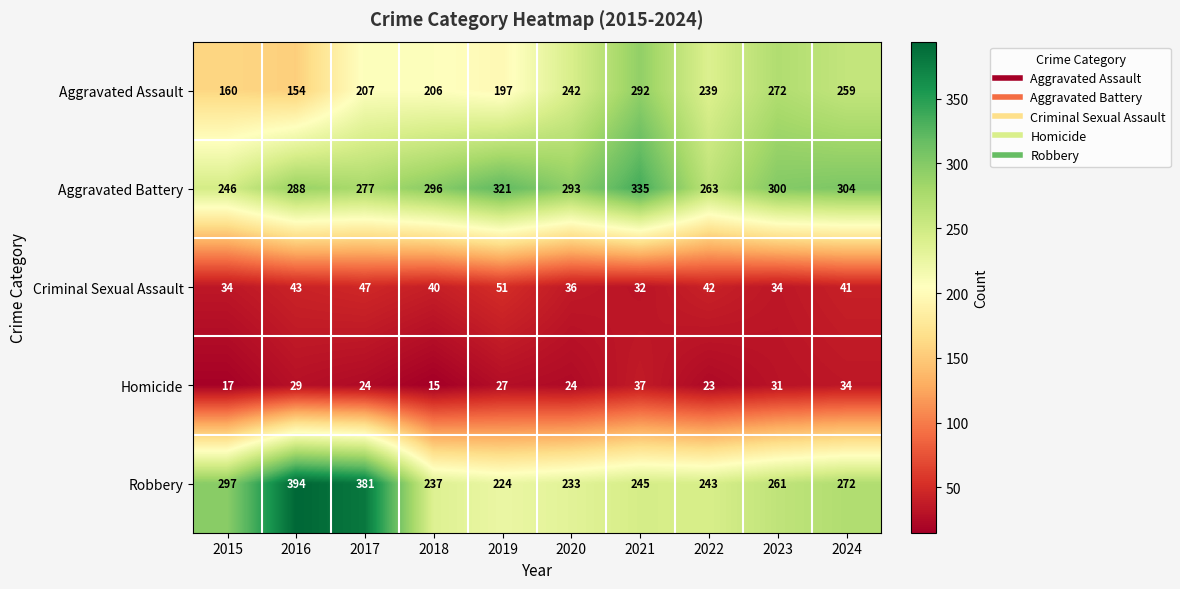

How many data points does each series have?

10